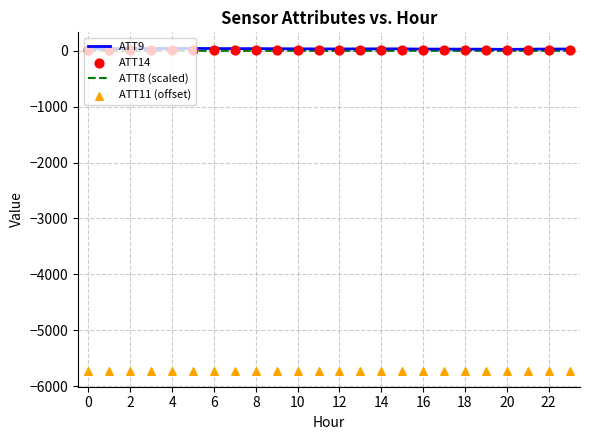

What is the total value across all series at 22?

-5673.0